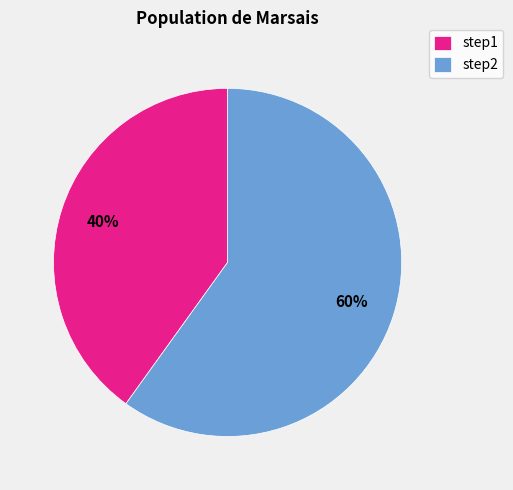

Rank the categories by value from highest to lowest.

step2, step1